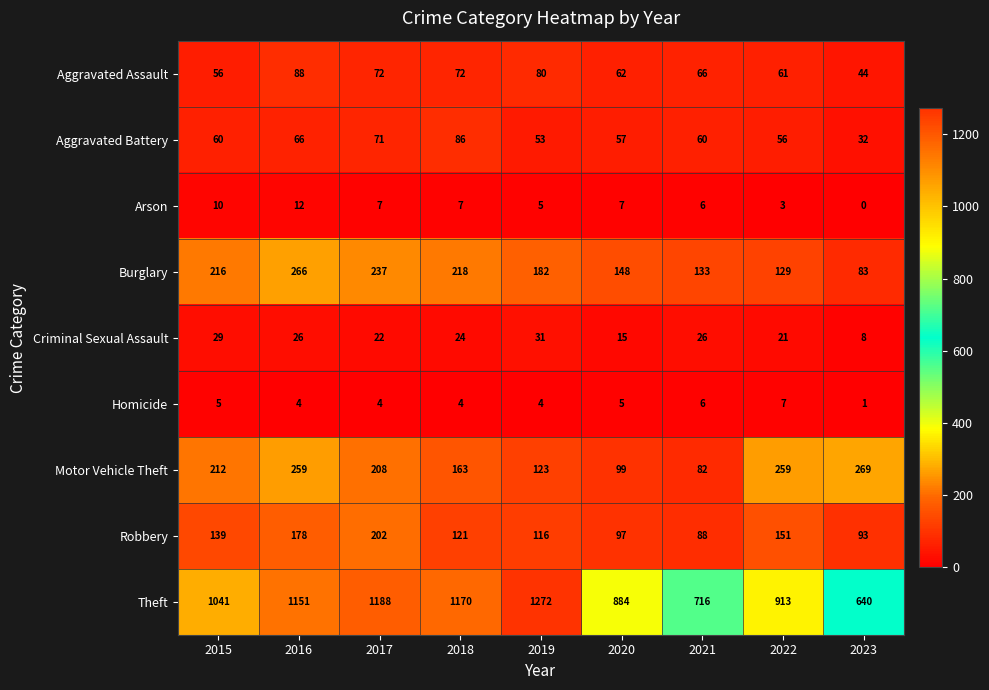

What is the difference between the maximum and second lowest values in the Aggravated Assault series?

32